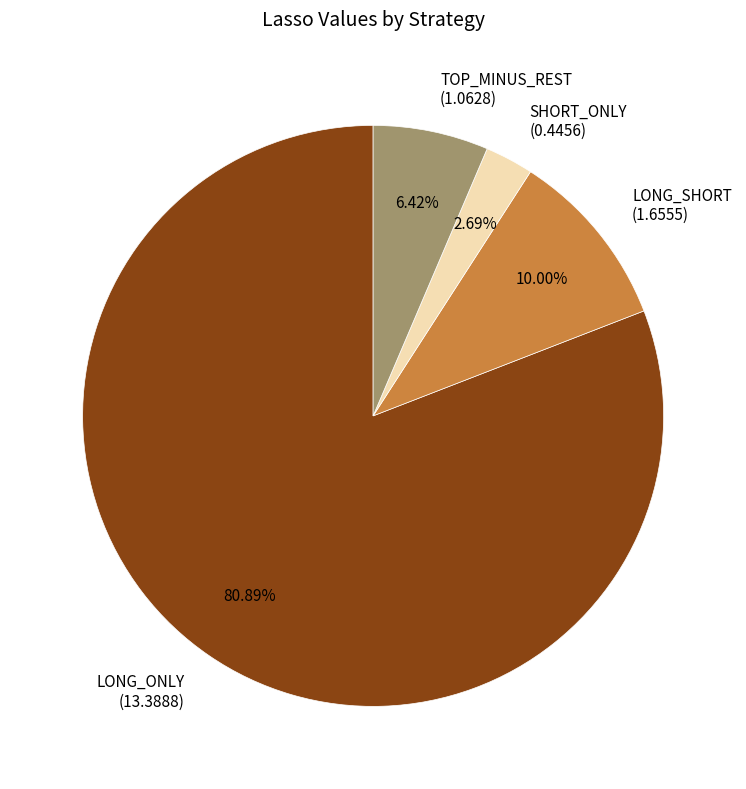

To the nearest percent, what is the difference between the LONG_SHORT and TOP_MINUS_REST slice percentages?

4%